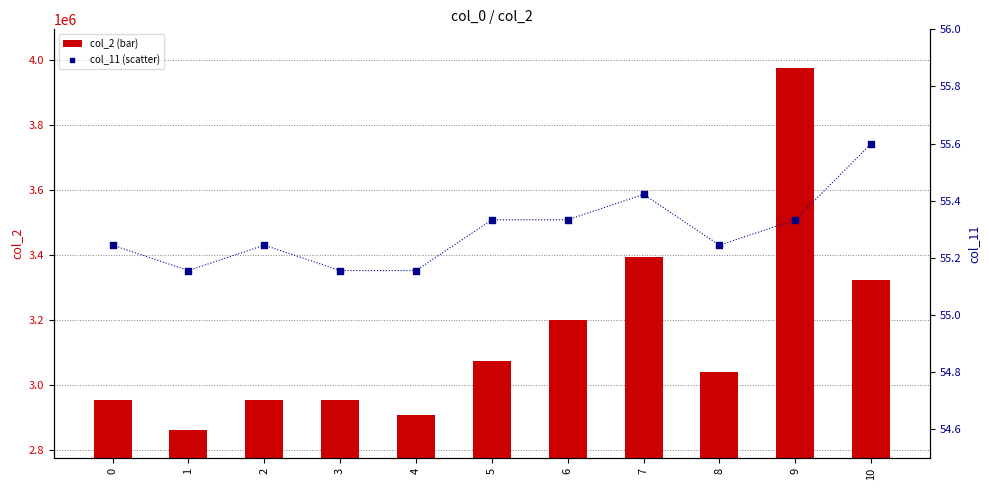

At which category is the sum across all series the highest?

9